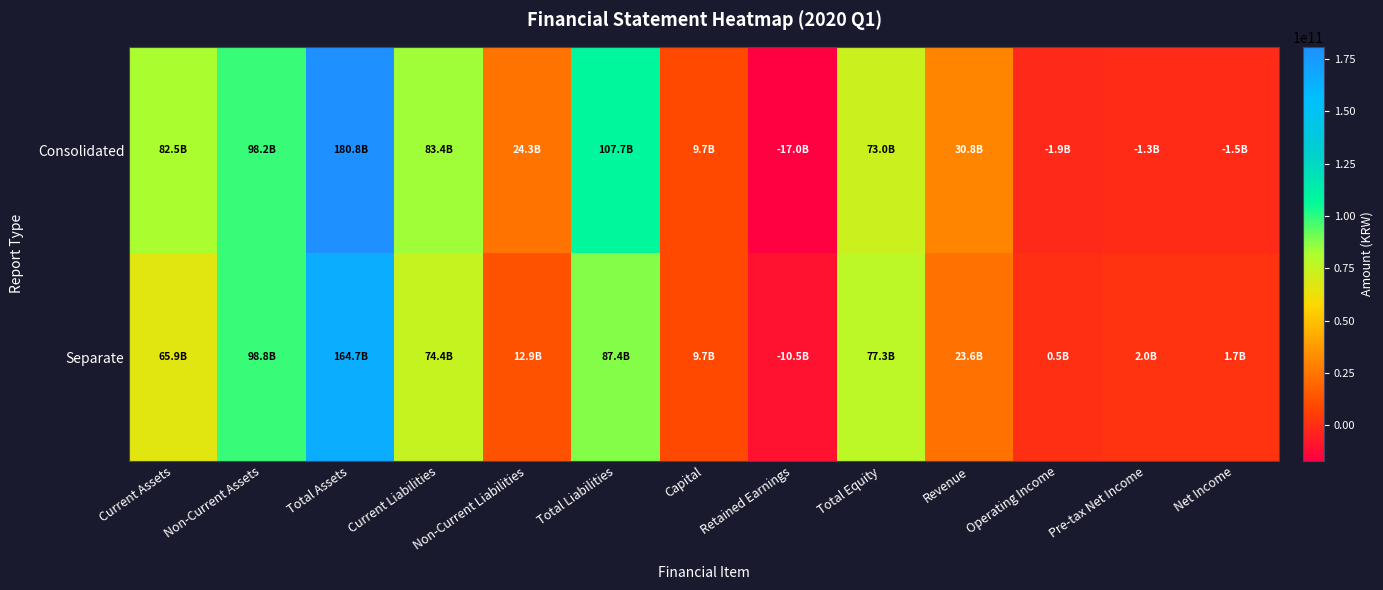

Which series has the largest total across all categories?

Consolidated